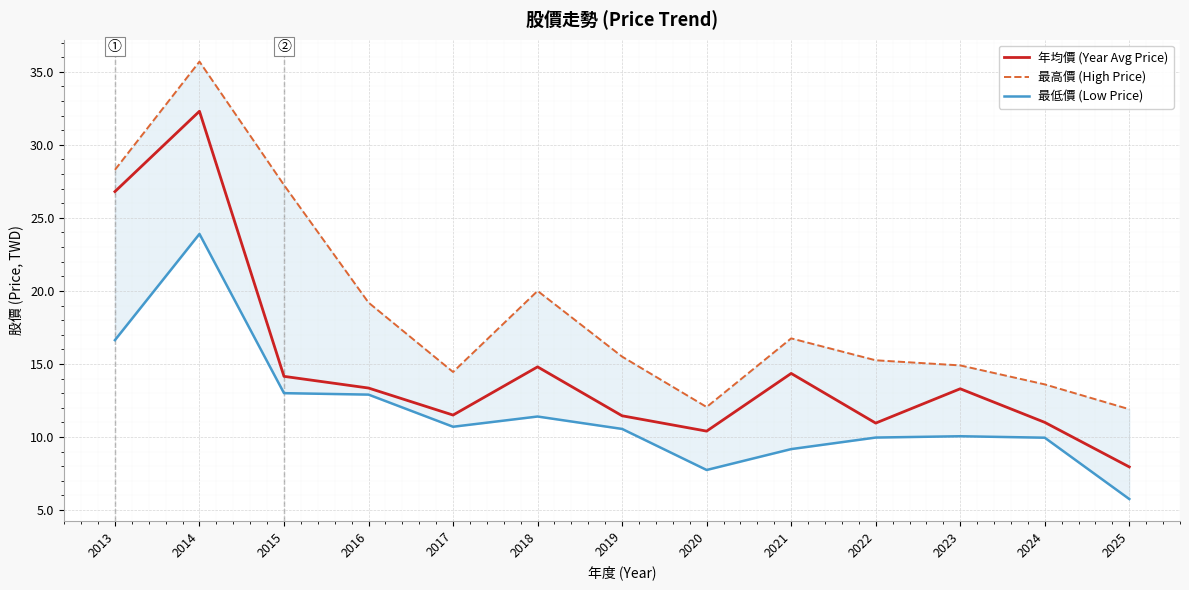

True or false: 年均價 (Year Avg Price) has a value of 9.2 at 2016.

False